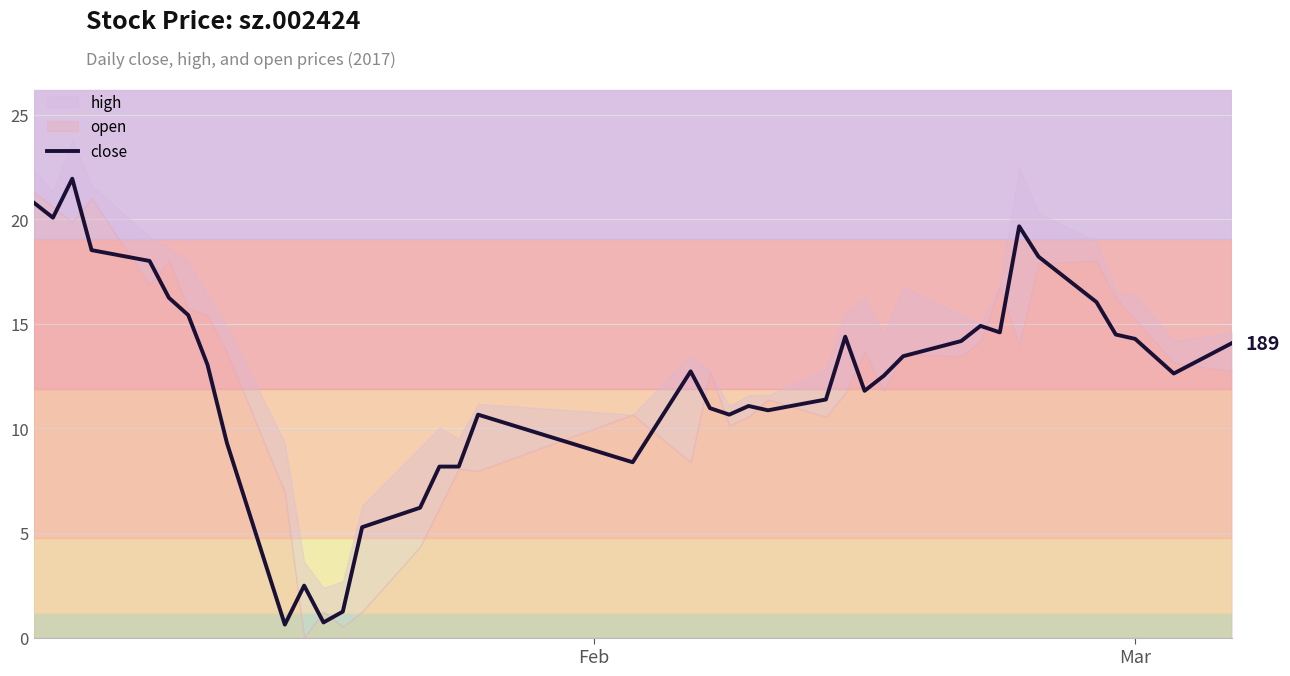

How many lines are shown in the chart?

1